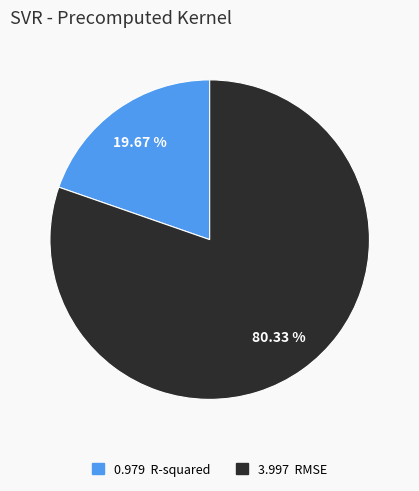

Which category has the biggest portion of the pie?

RMSE